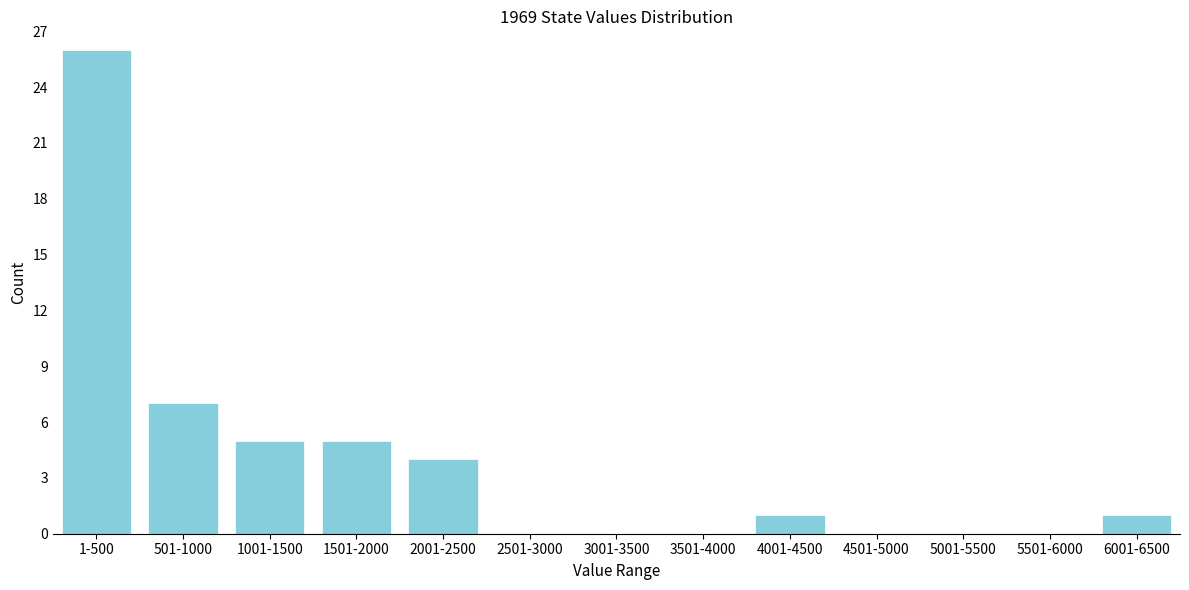

Reading left to right, list all the values displayed in this chart.

1-500=26	501-1000=7	1001-1500=5	1501-2000=5	2001-2500=4	2501-3000=0	3001-3500=0	3501-4000=0	4001-4500=1	4501-5000=0	5001-5500=0	5501-6000=0	6001-6500=1